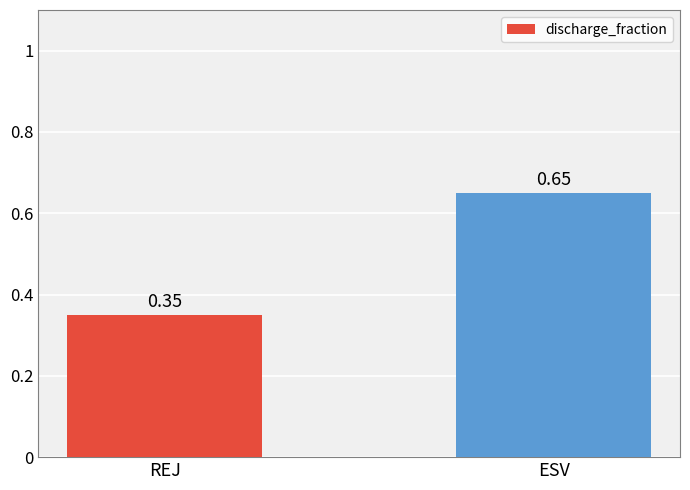

What is the average value?

0.5